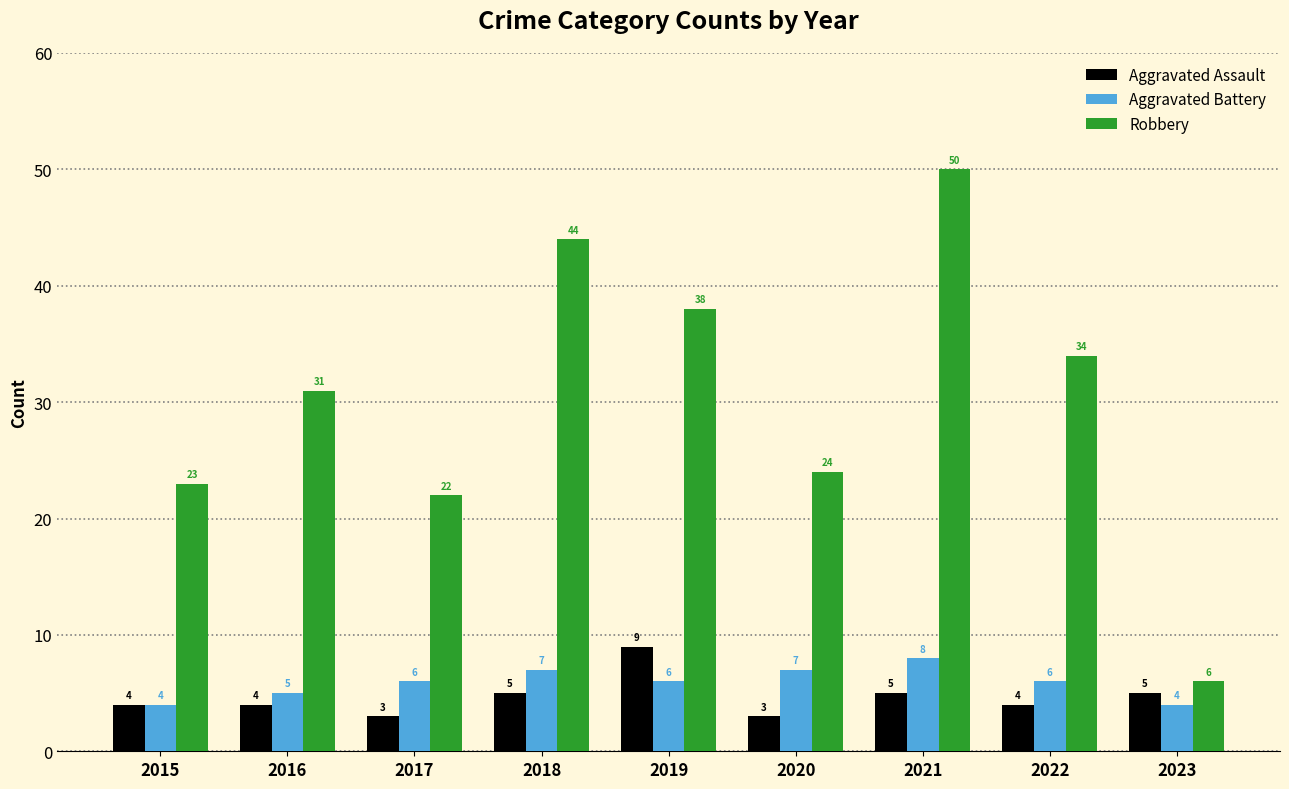

What is the value of the Aggravated Battery bar at the 3rd from the left?

6